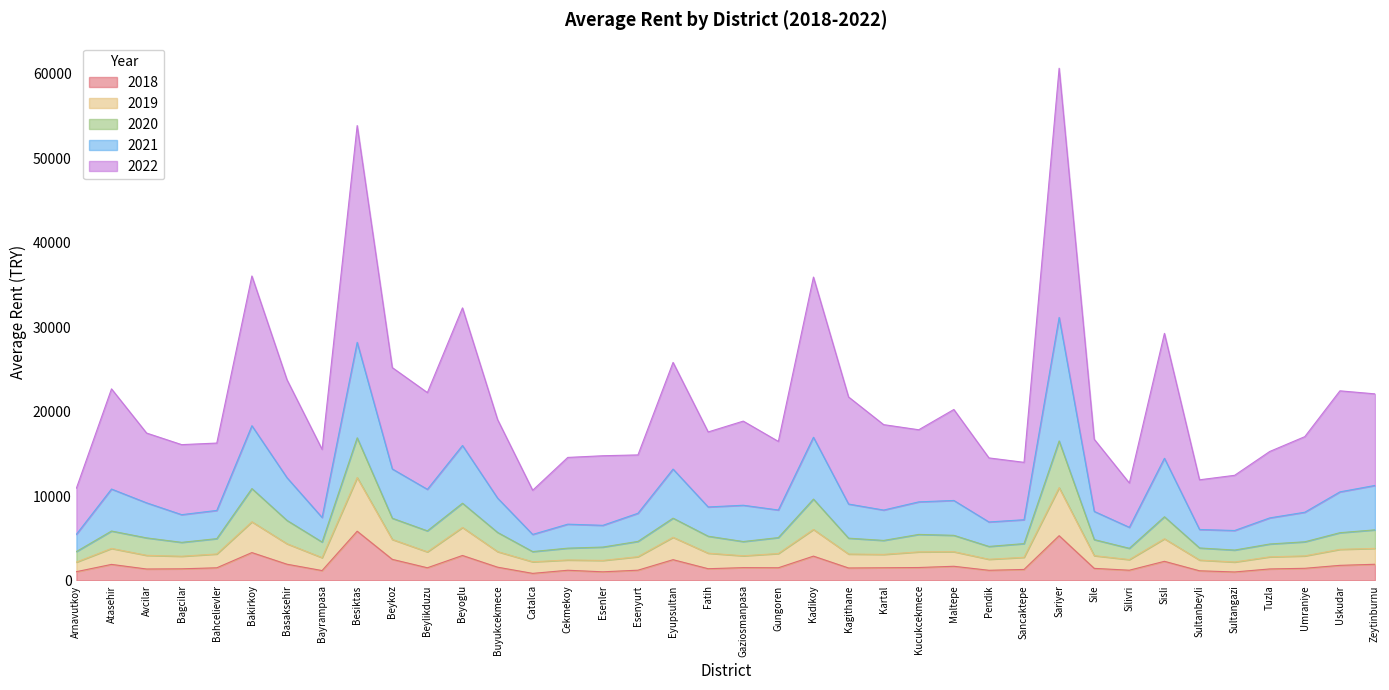

True or false: 2018 and 2021 intersect in this chart.

False